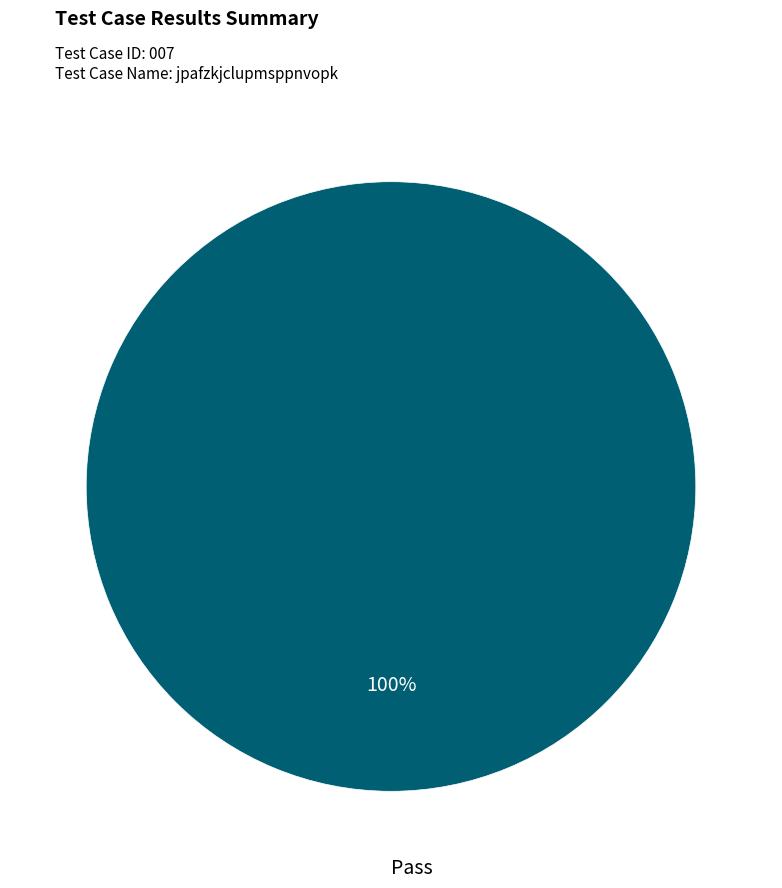

Is there a majority slice in this chart?

Yes